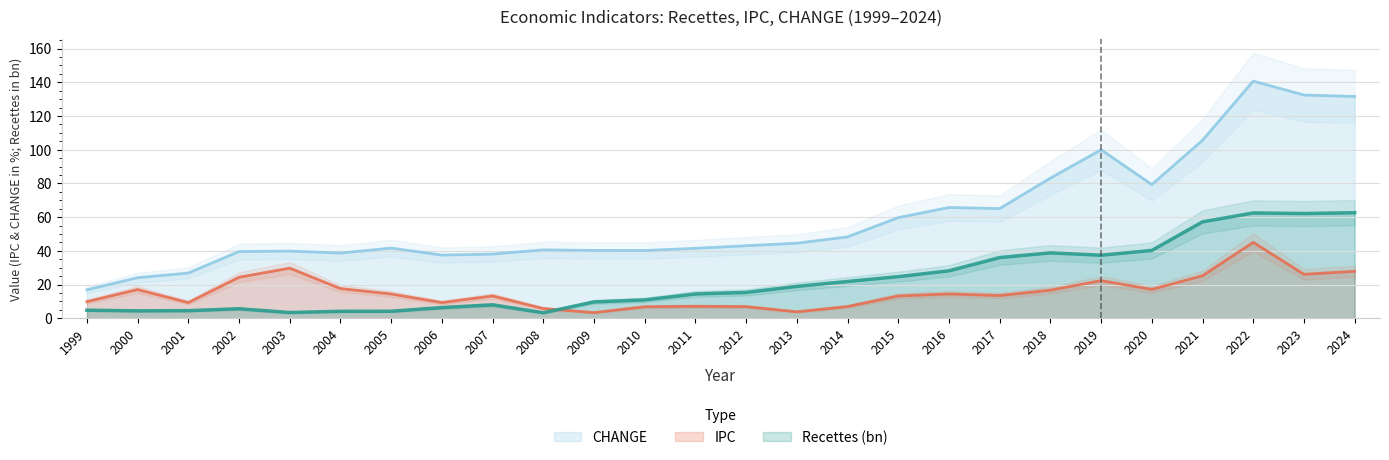

At how many categories does at least one series exceed 129?

3